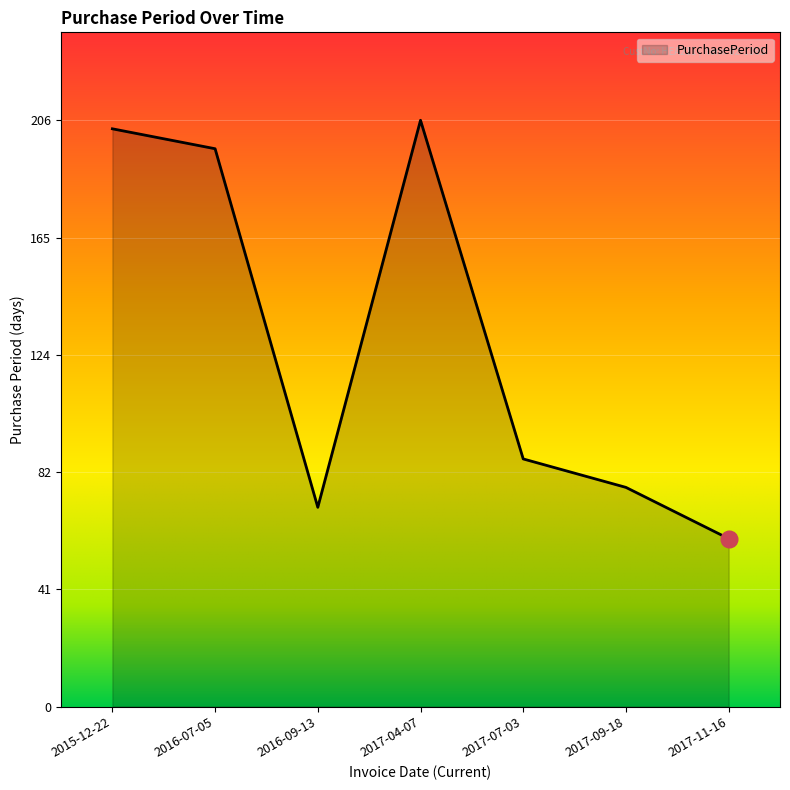

At which category does the data reach its first local peak?

2017-04-07